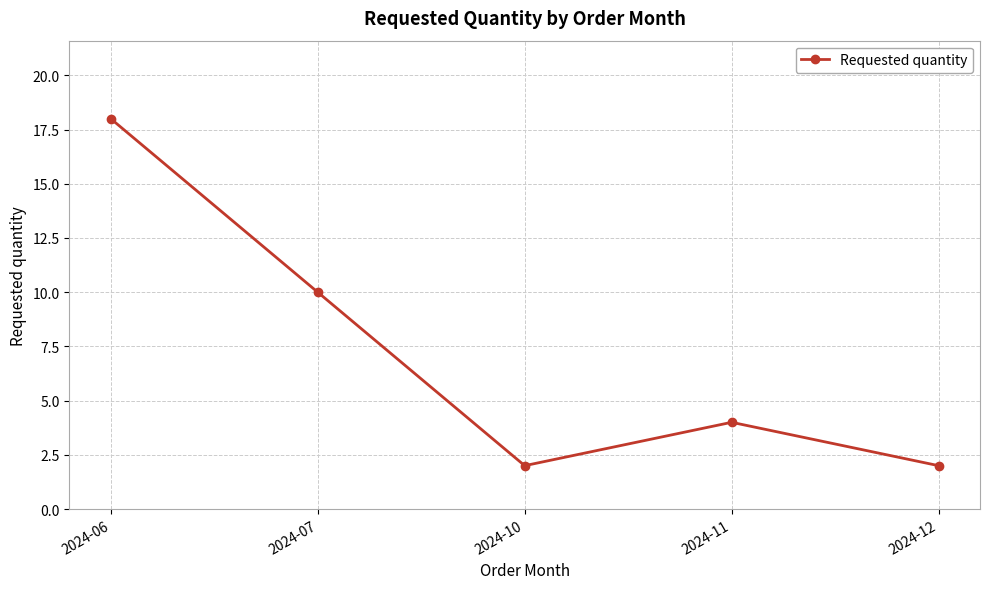

What is the sum of all values?

36